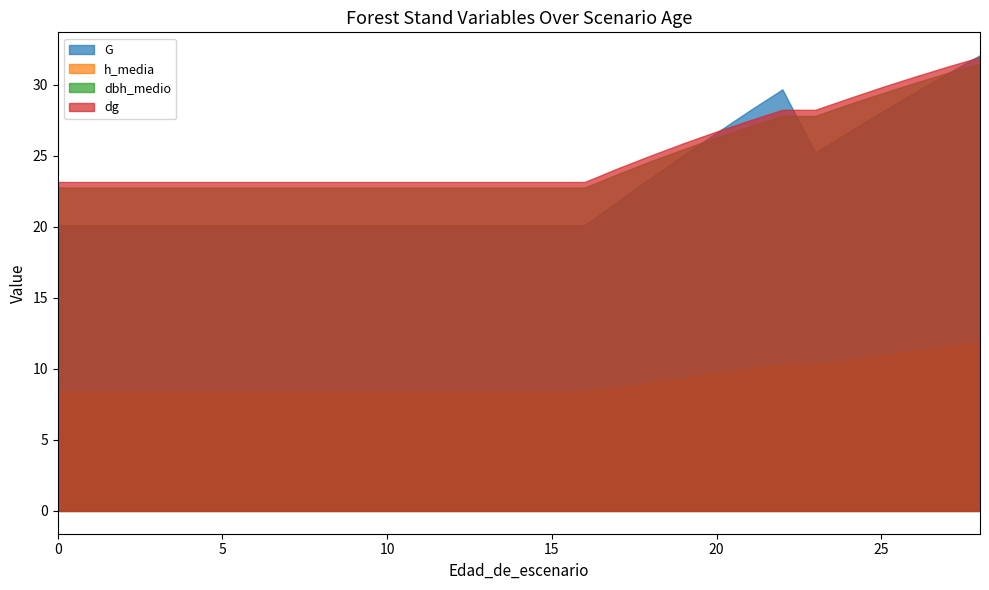

True or false: G and h_media intersect in this chart.

False